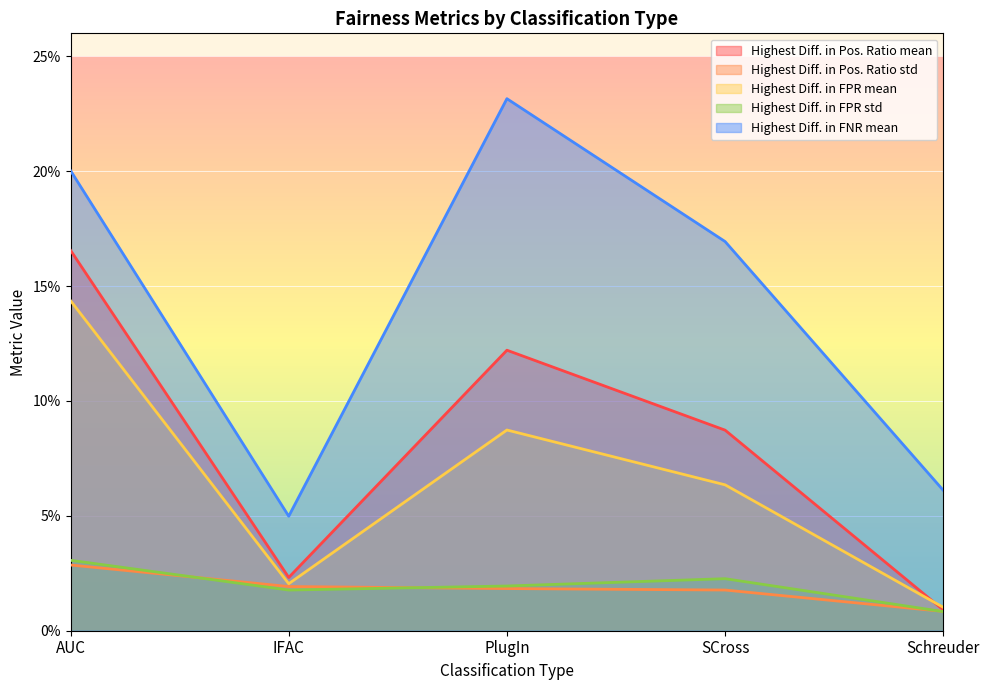

True or false: Highest Diff. in FNR mean has a value of 0.3 at PlugIn.

False